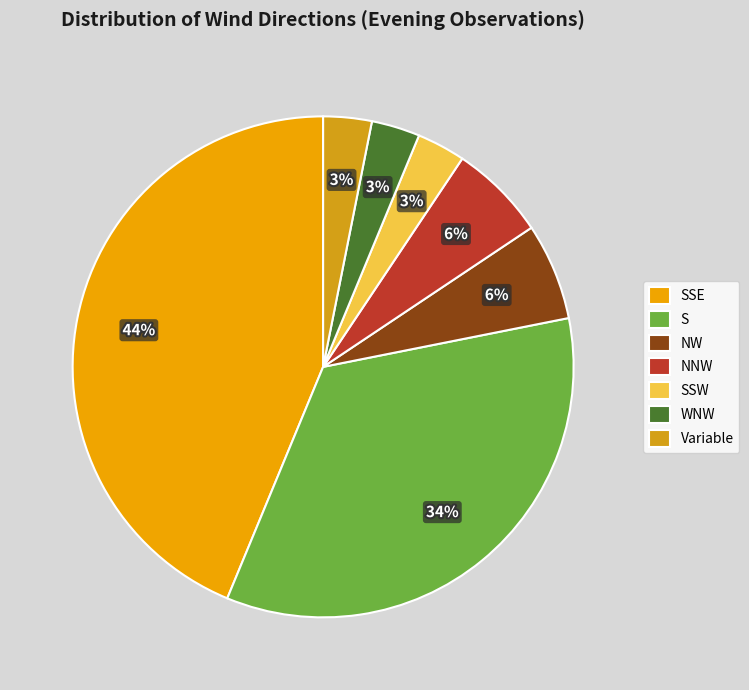

Which slice is the largest?

SSE